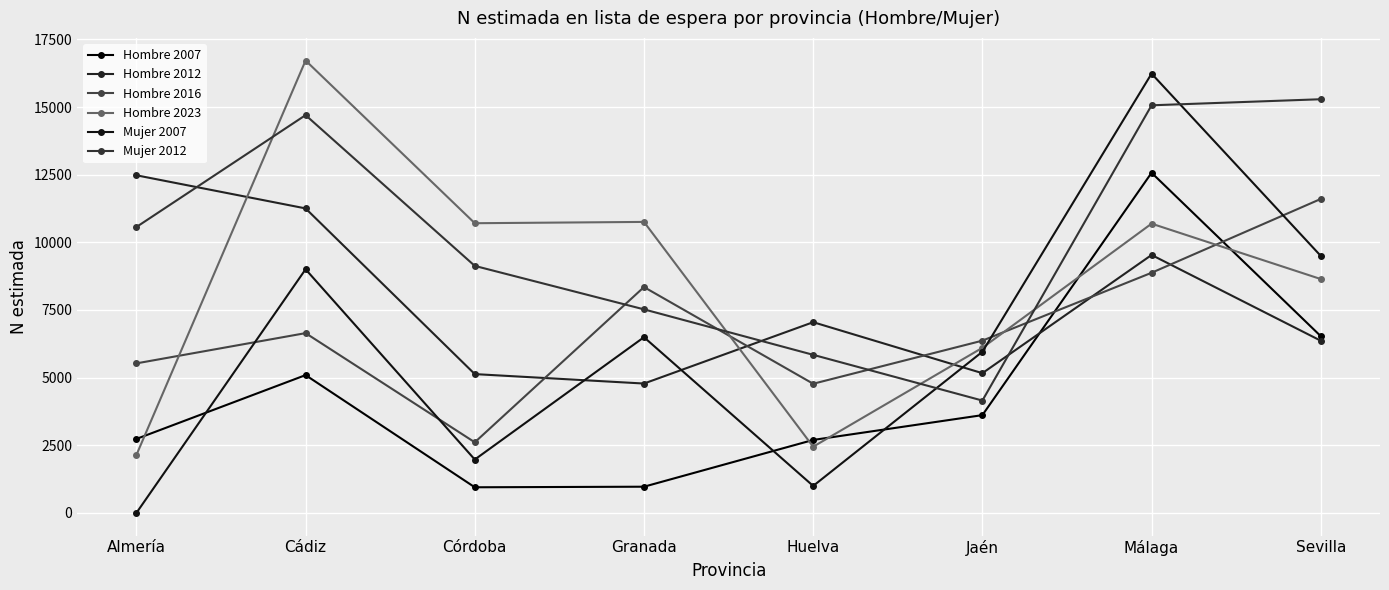

Reading left to right, transcribe all the data shown in this chart.

Hombre 2007: Almería=2735	Cádiz=5094	Córdoba=949	Granada=970	Huelva=2698	Jaén=3615	Málaga=12570	Sevilla=6532
Hombre 2012: Almería=12477	Cádiz=11253	Córdoba=5131	Granada=4782	Huelva=7049	Jaén=5165	Málaga=9533	Sevilla=6364
Hombre 2016: Almería=5527	Cádiz=6645	Córdoba=2611	Granada=8347	Huelva=4774	Jaén=6367	Málaga=8875	Sevilla=11603
Hombre 2023: Almería=2141	Cádiz=16718	Córdoba=10706	Granada=10754	Huelva=2448	Jaén=6103	Málaga=10690	Sevilla=8643
Mujer 2007: Almería=0	Cádiz=9004	Córdoba=1974	Granada=6494	Huelva=999	Jaén=5956	Málaga=16233	Sevilla=9498
Mujer 2012: Almería=10565	Cádiz=14700	Córdoba=9129	Granada=7523	Huelva=5843	Jaén=4153	Málaga=15063	Sevilla=15287